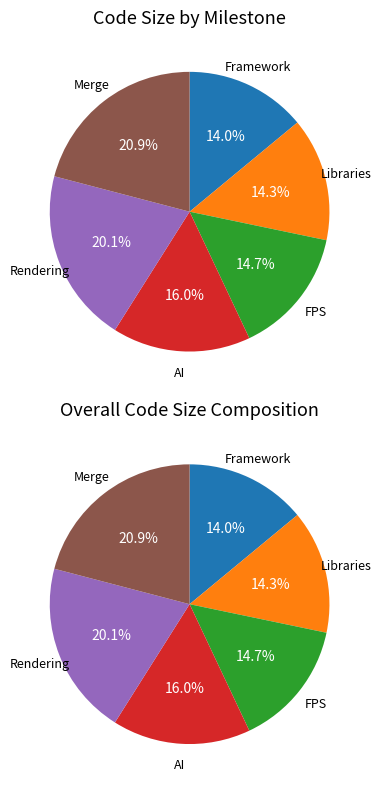

How many slices are in this pie chart?

6